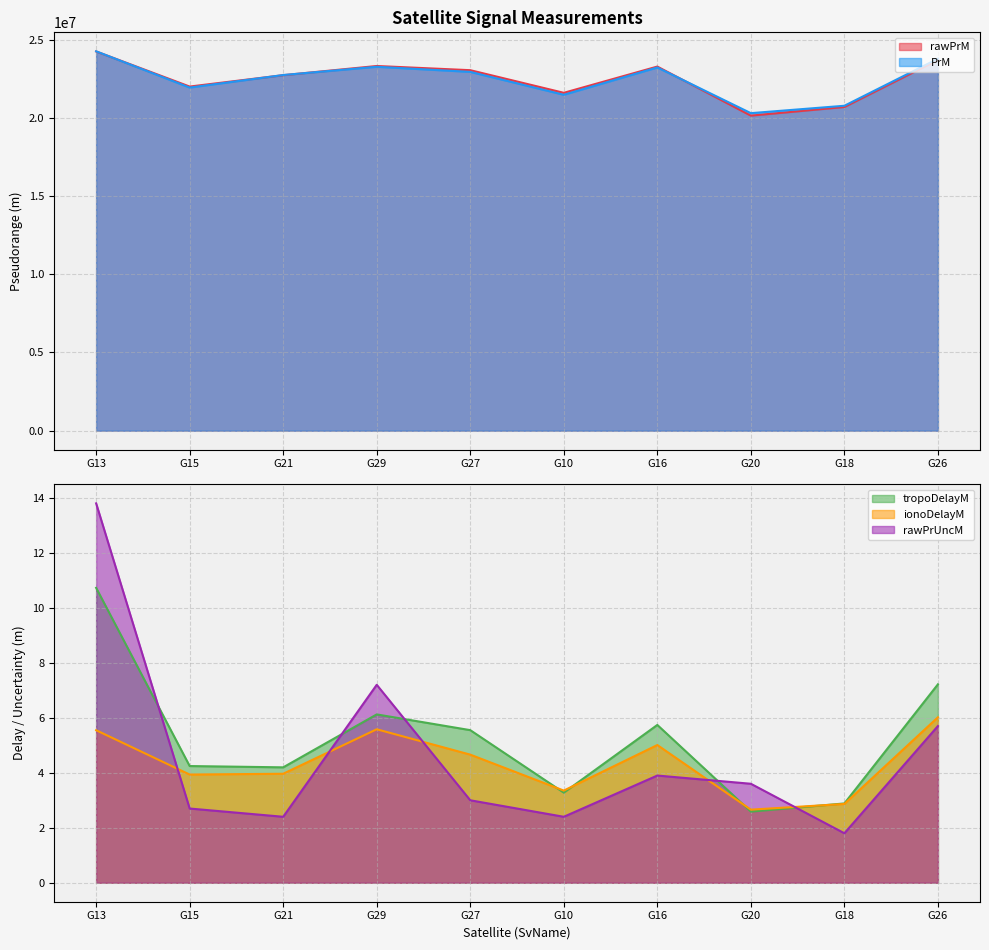

What position from the left is G20?

8